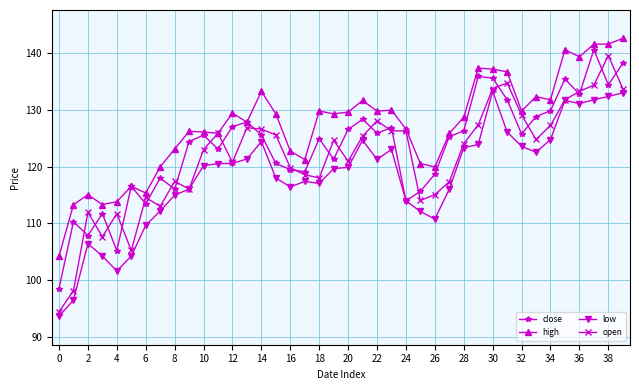

Which series has the widest spread of values?

open